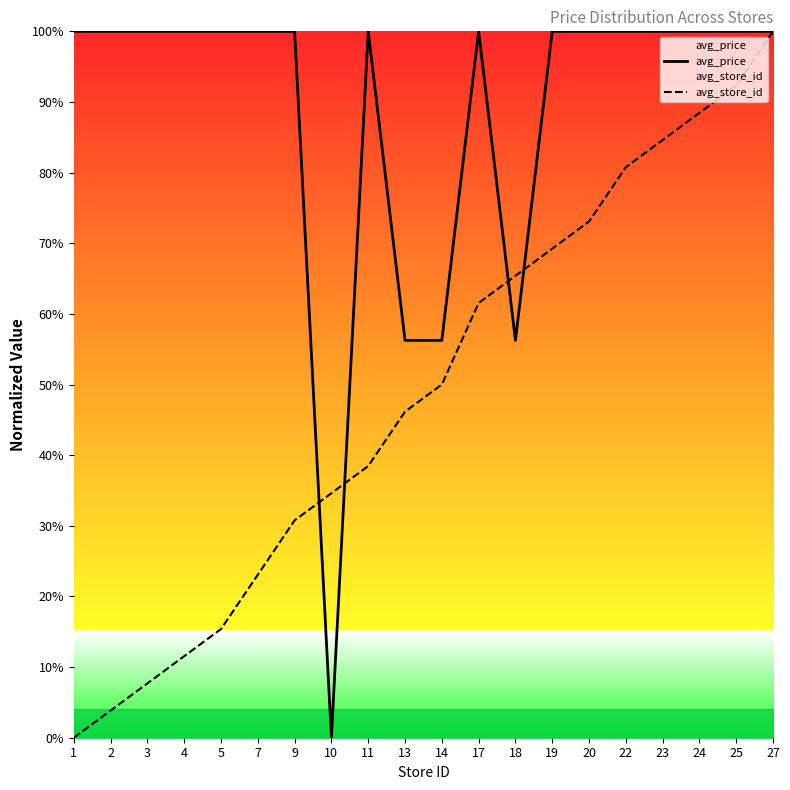

List the labels in order of avg_price value, smallest first.

10, 13, 14, 18, 1, 2, 3, 4, 5, 7, 9, 11, 17, 19, 20, 22, 23, 24, 25, 27